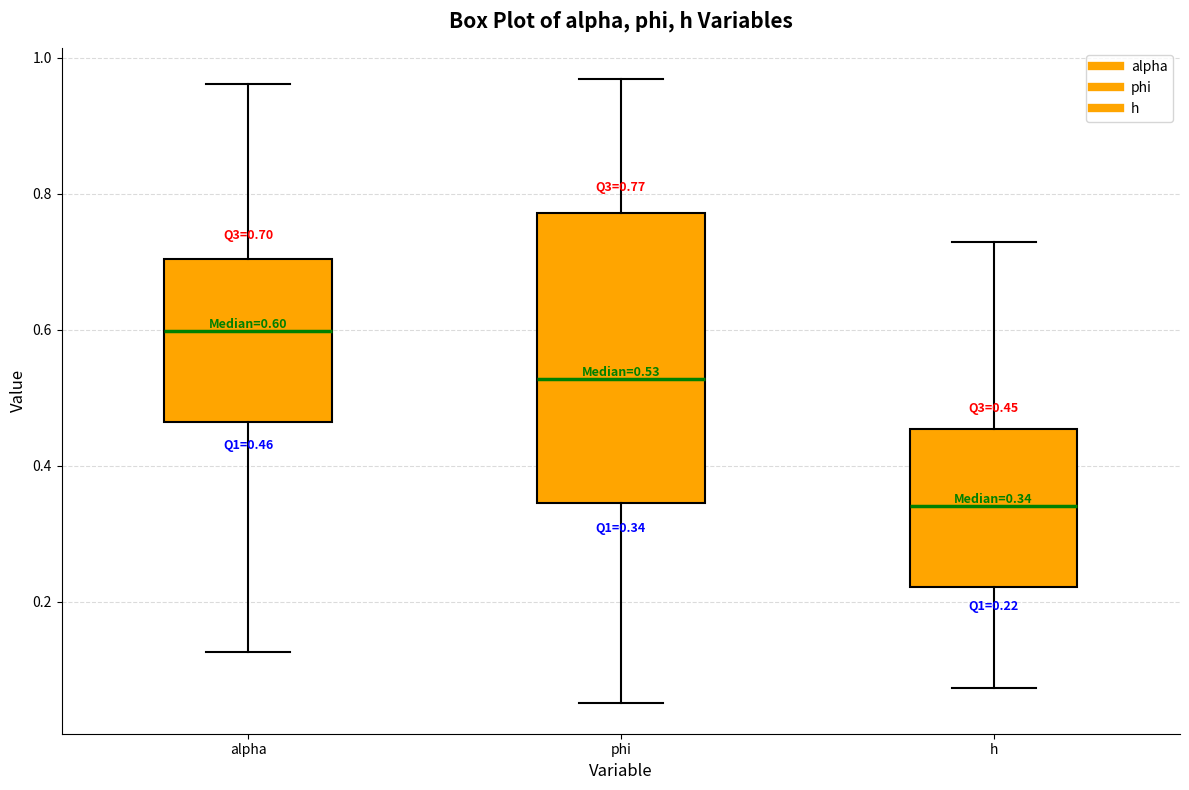

Which box has the highest median line?

alpha